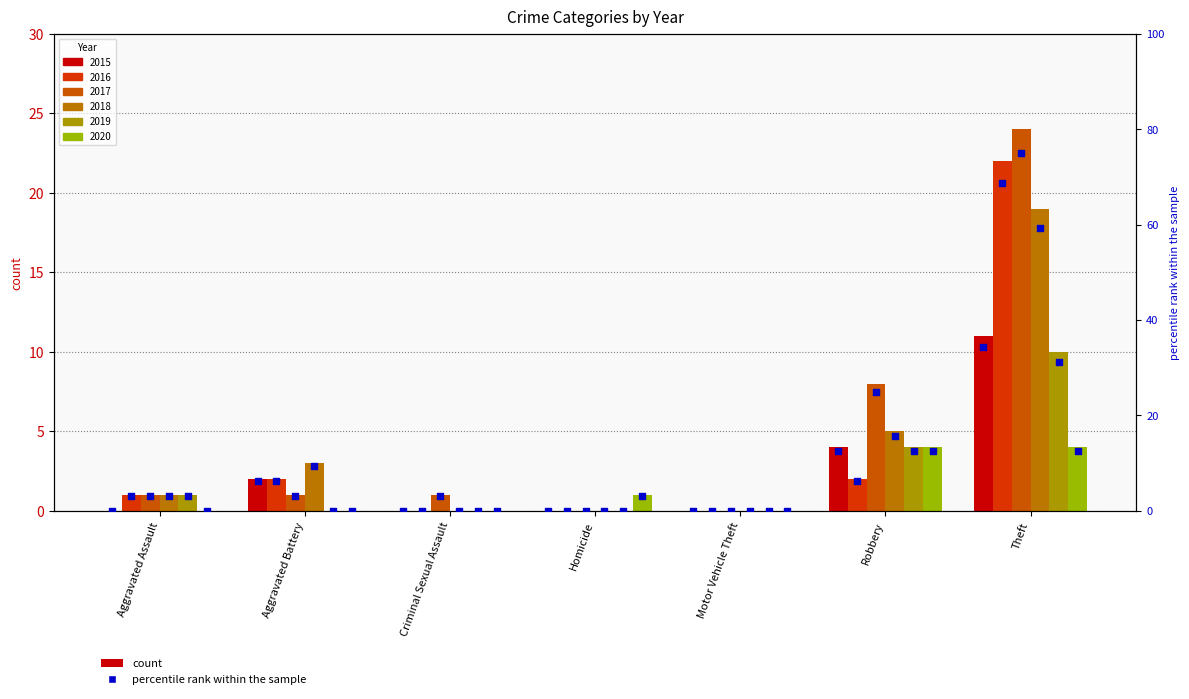

Between Theft and Robbery, which is larger?

Theft